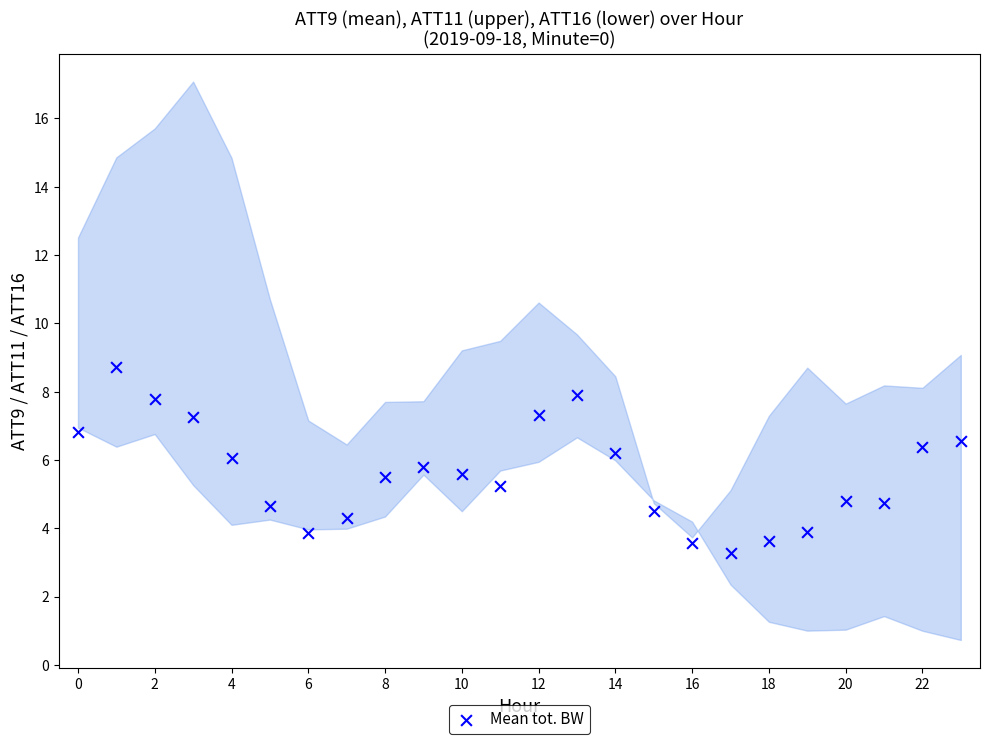

What is the range of Y values (max minus min)?

5.4